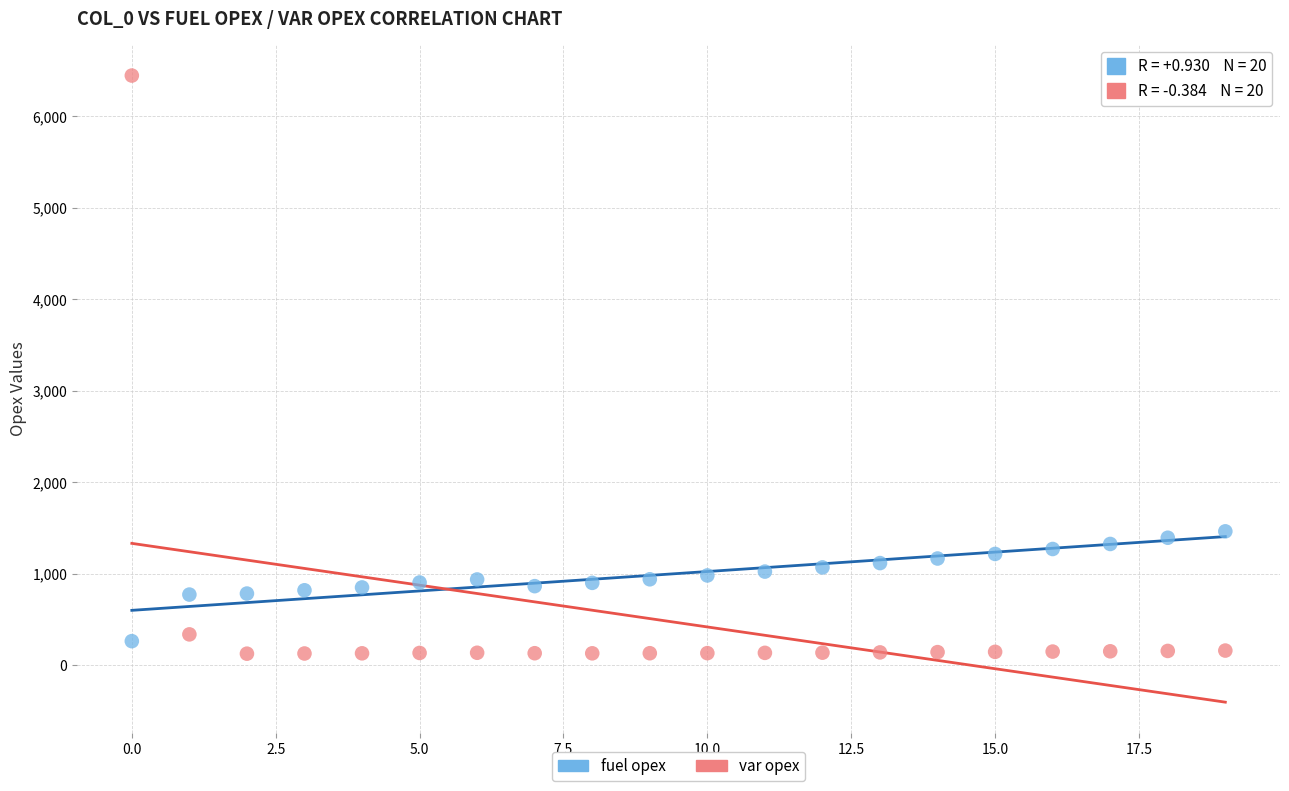

What are all the series names shown in the legend?

fuel opex, var opex